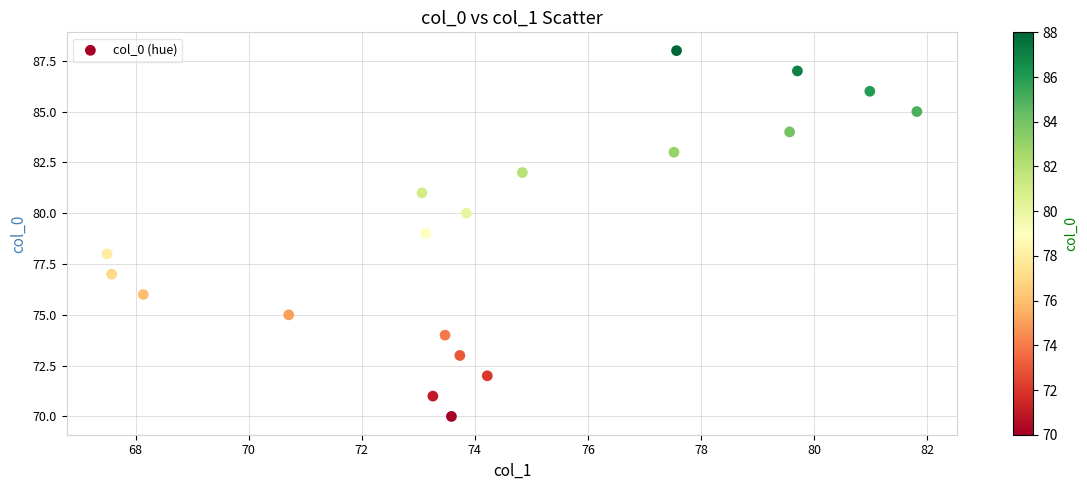

What is the range of Y values (max minus min)?

18